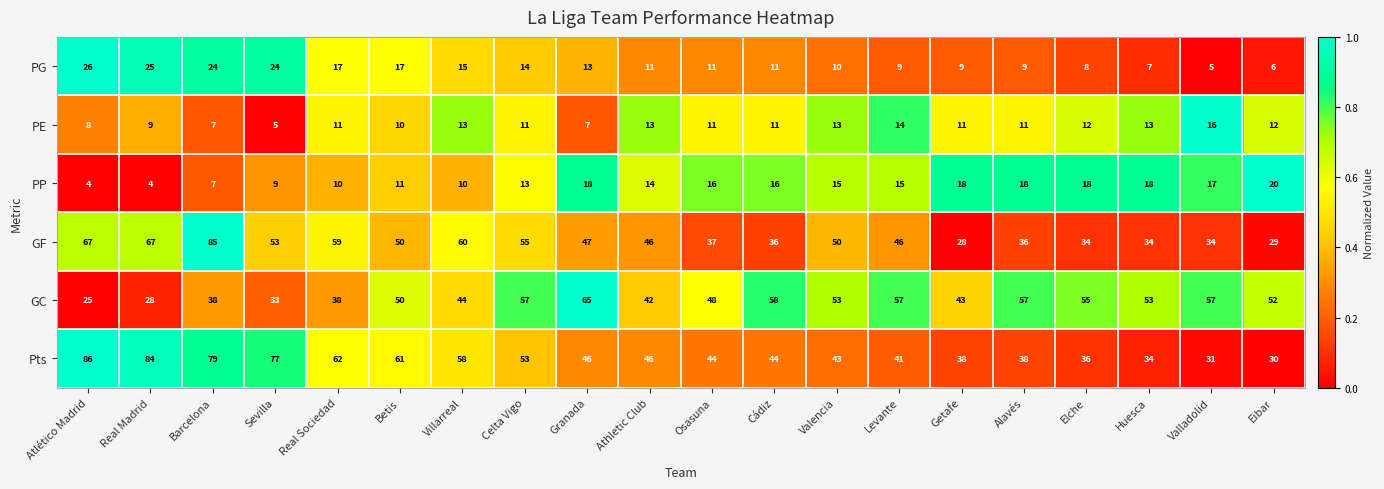

What is the average value of the GC series?

48